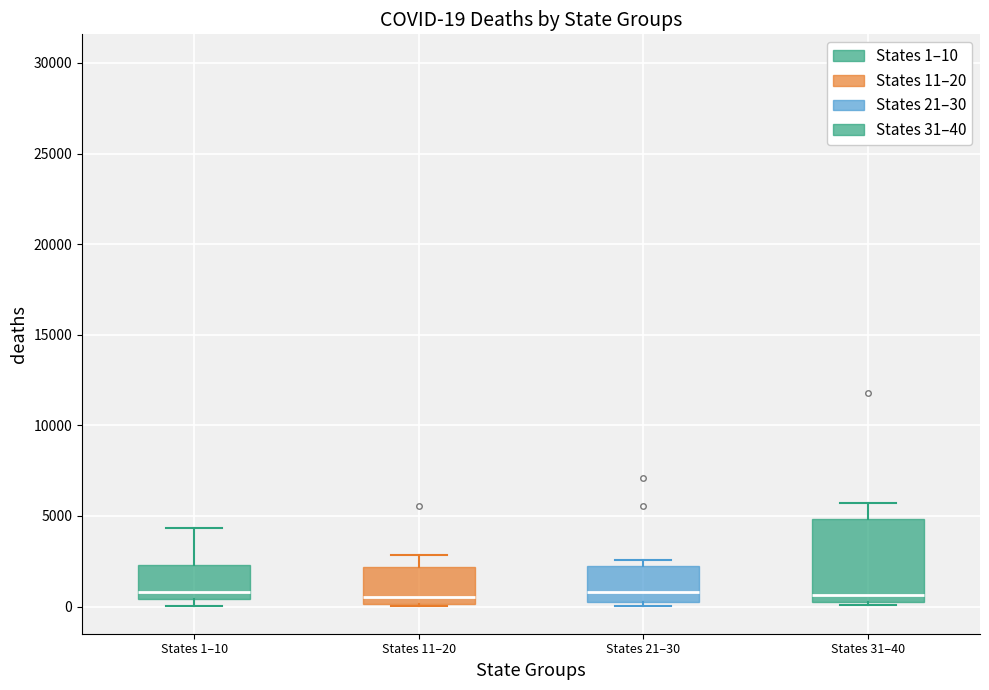

Comparing the boxes themselves (not the whiskers), which one is the tallest?

States 31–40